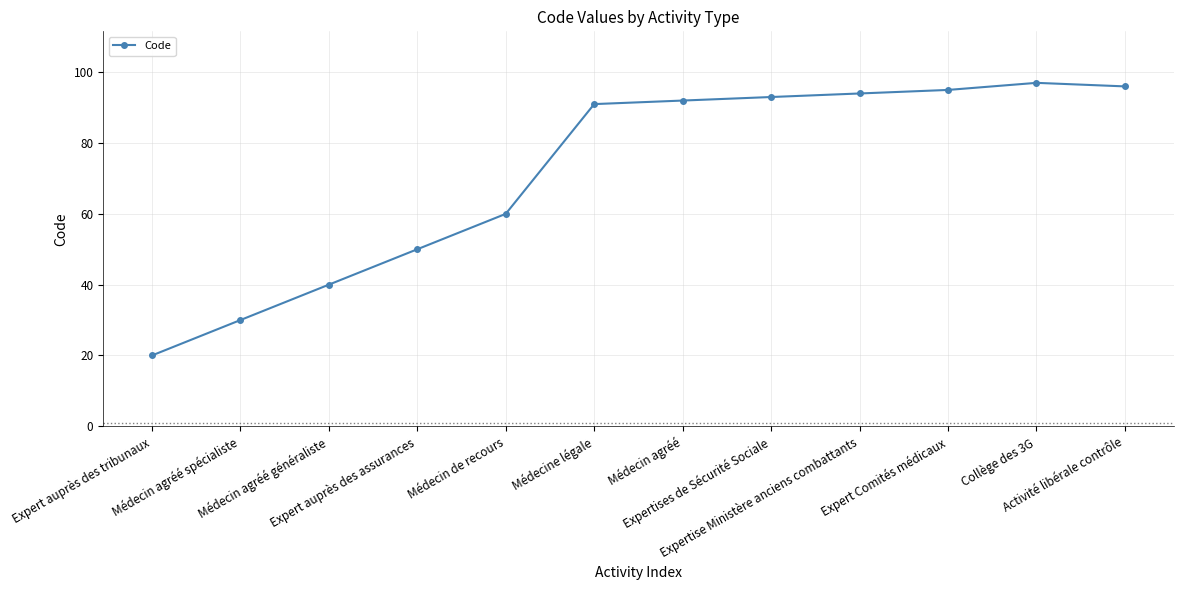

Reading left to right, extract all data points from this chart.

20	30	40	50	60	91	92	93	94	95	97	96